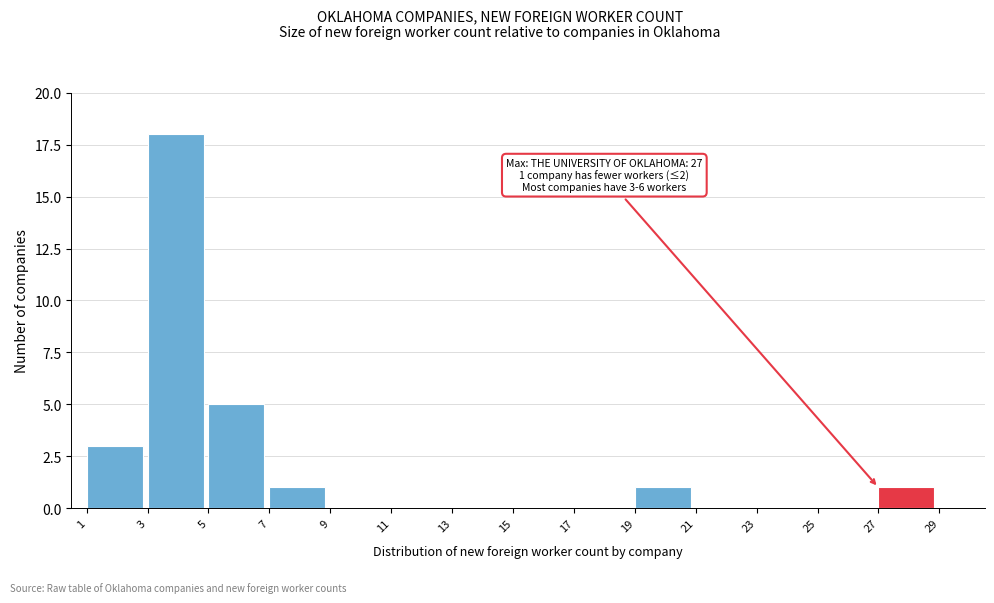

Which range on the x-axis has the tallest bar?

3 to 5